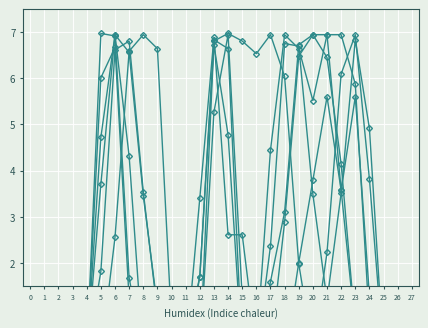

The col_9 series shows 3.8 at 20. True or false?

True